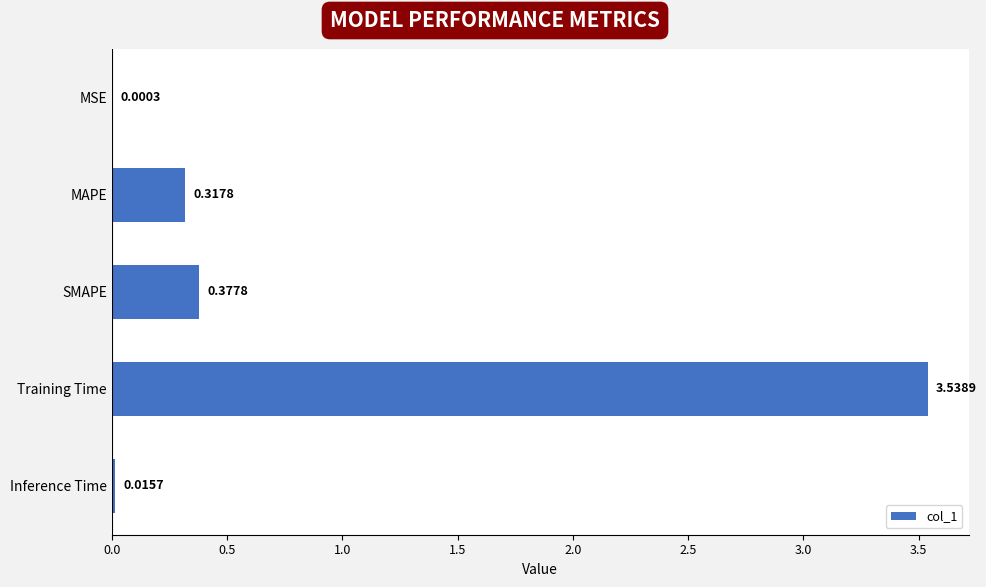

At which category does the chart reach its peak across all series?

Training Time